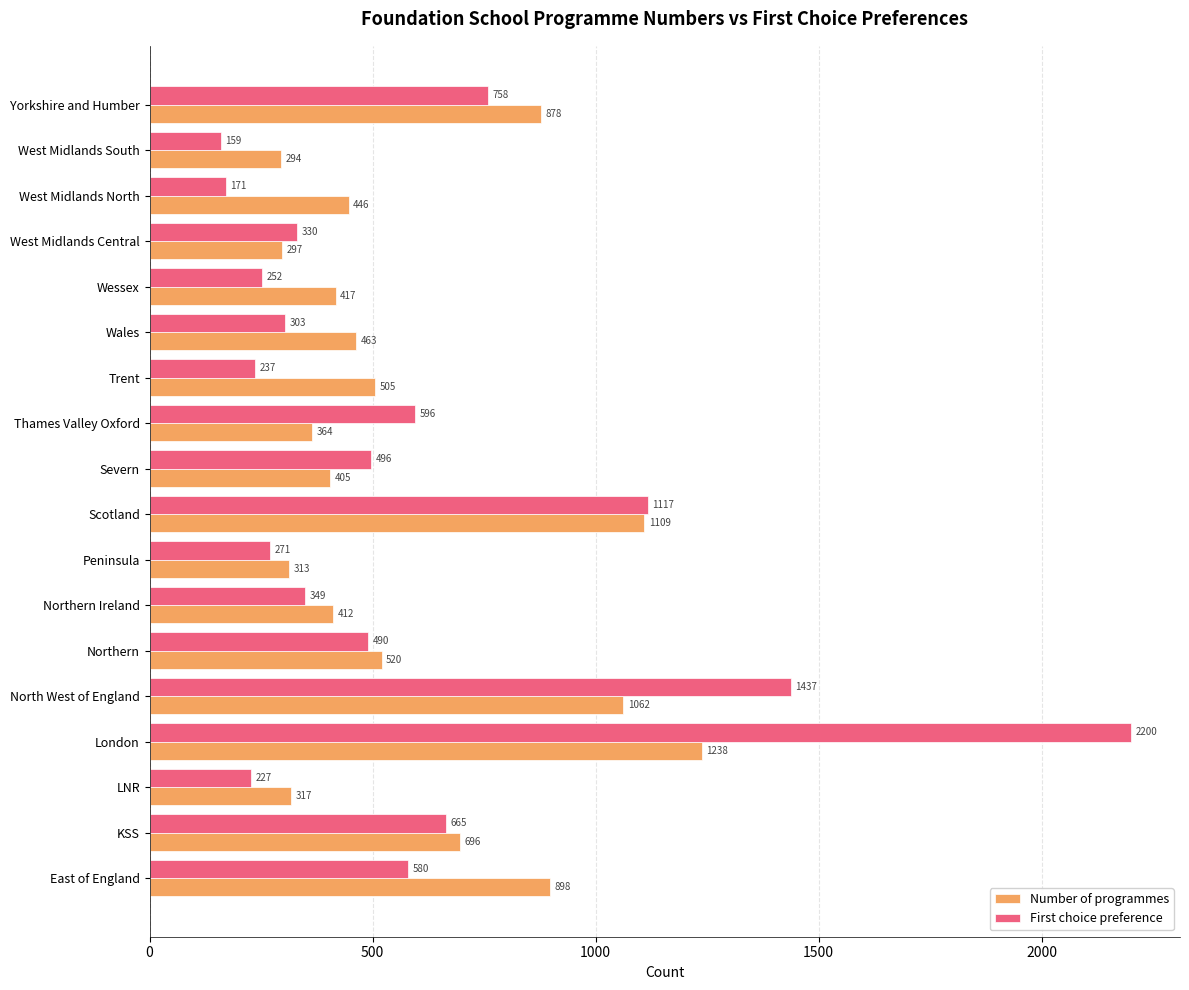

What is the average value of the Number of programmes series?

591